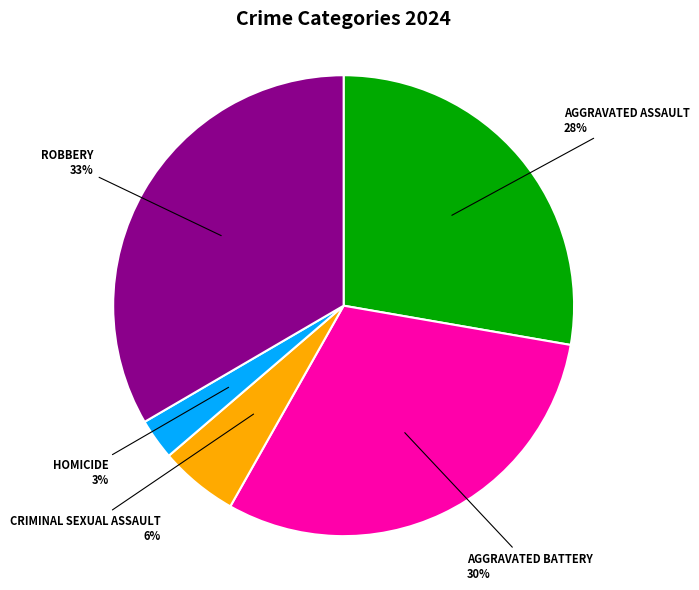

How many segments does this pie chart have?

5